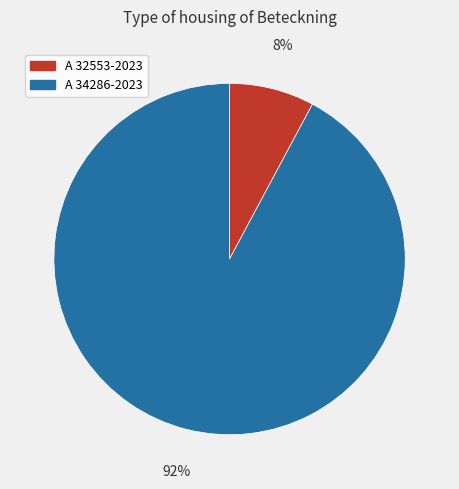

True or false: A 32553-2023 accounts for 1% of the total.

False